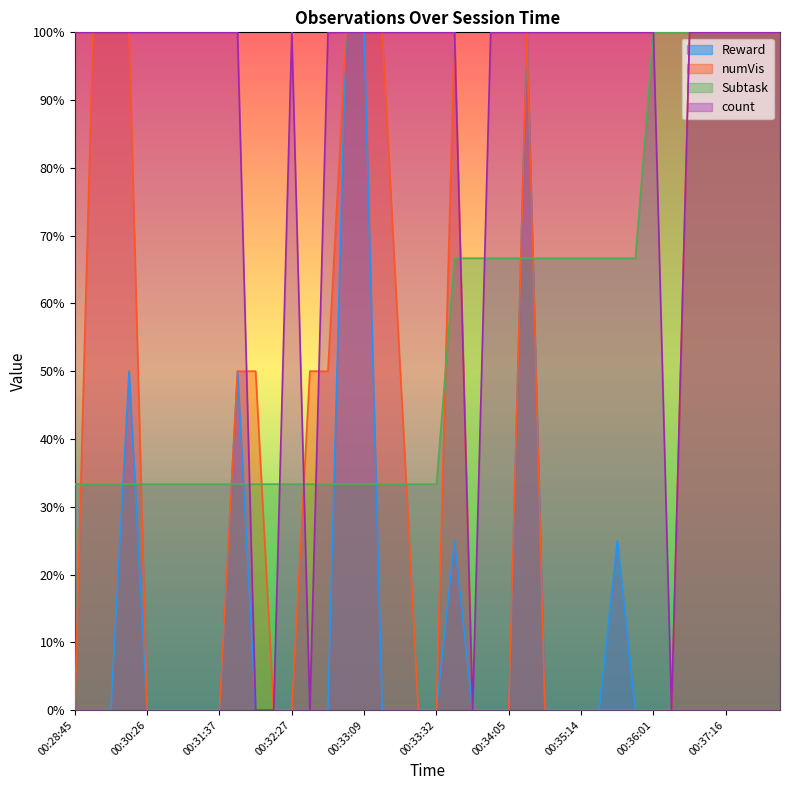

What is the label of the 6th point from the left?

00:31:11